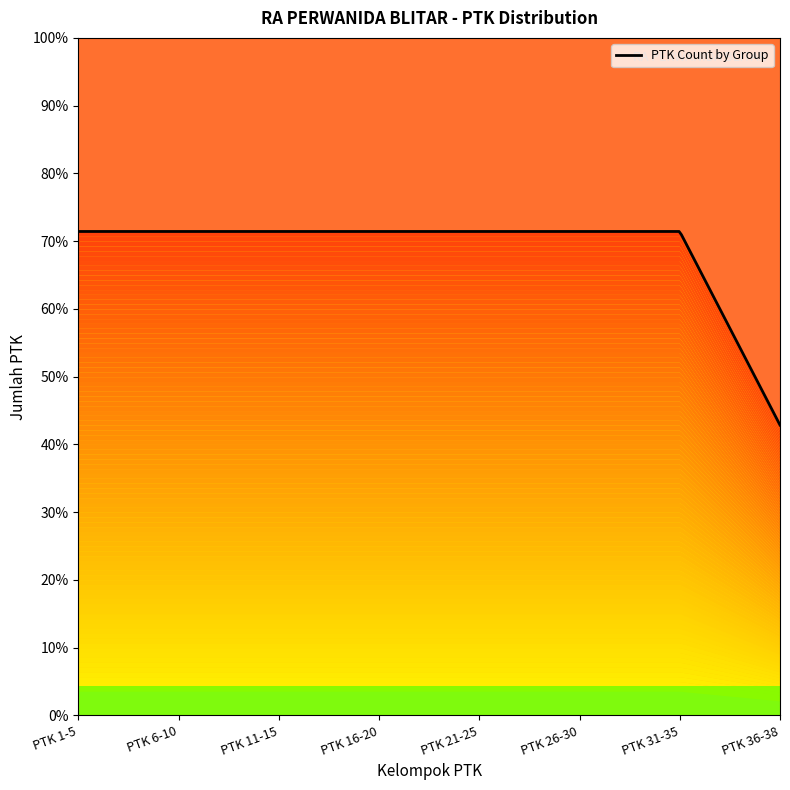

What is the value of the 4th point from the left?

5